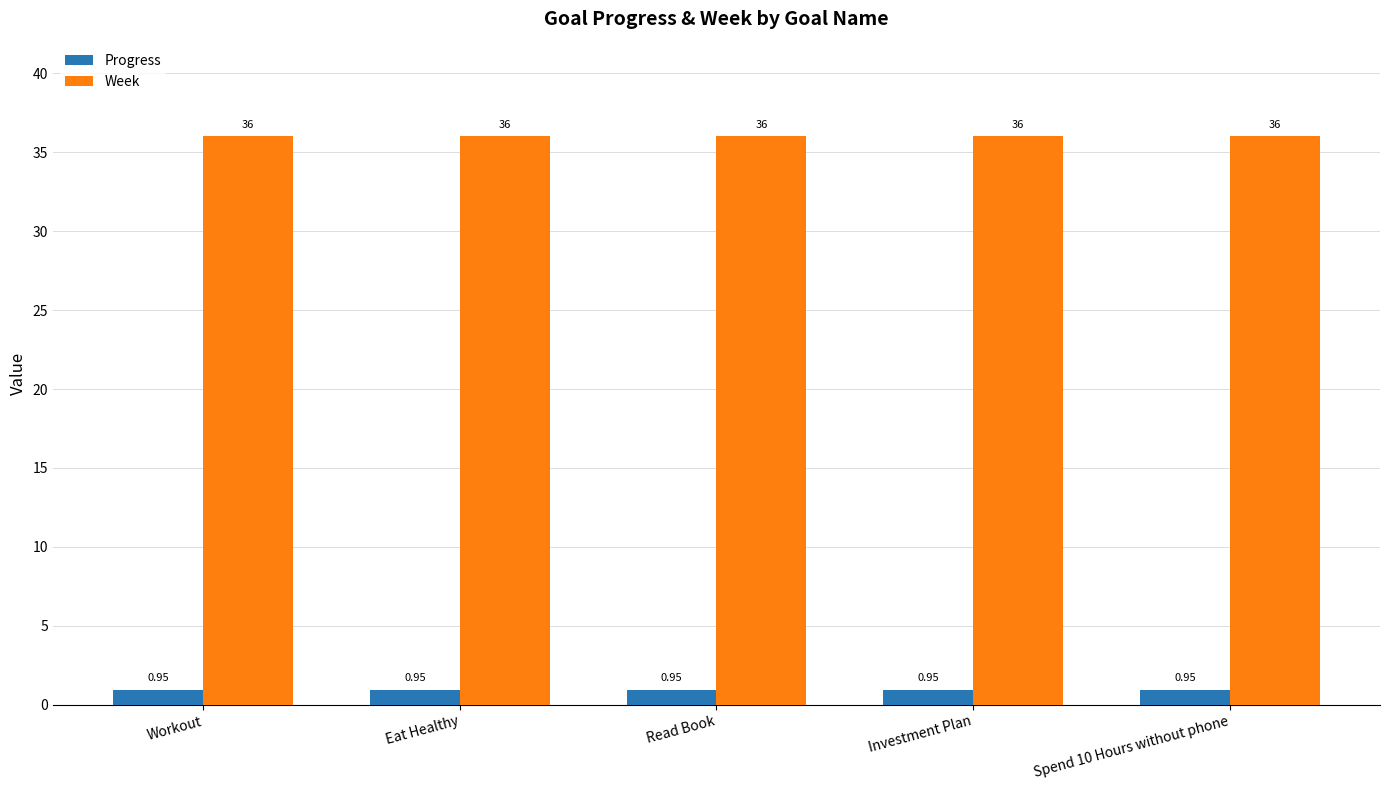

Is the value of Progress at Spend 10 Hours without phone greater than the value of Week at Spend 10 Hours without phone?

No